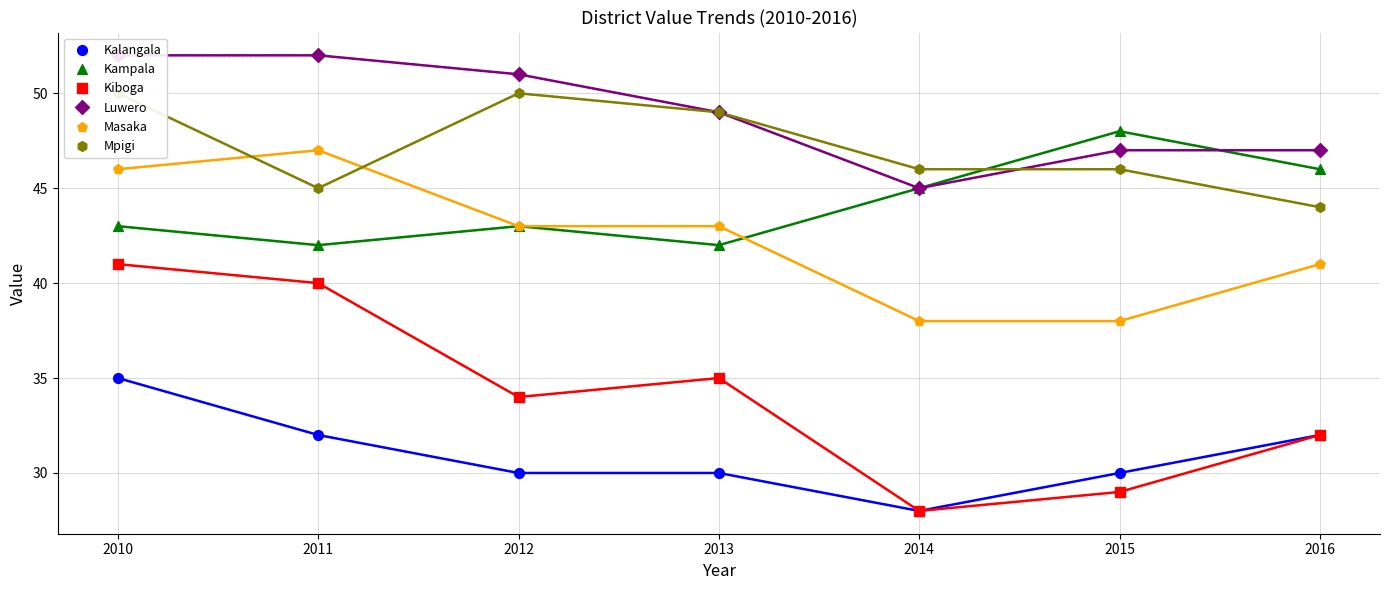

At how many categories does at least one series exceed 50?

3